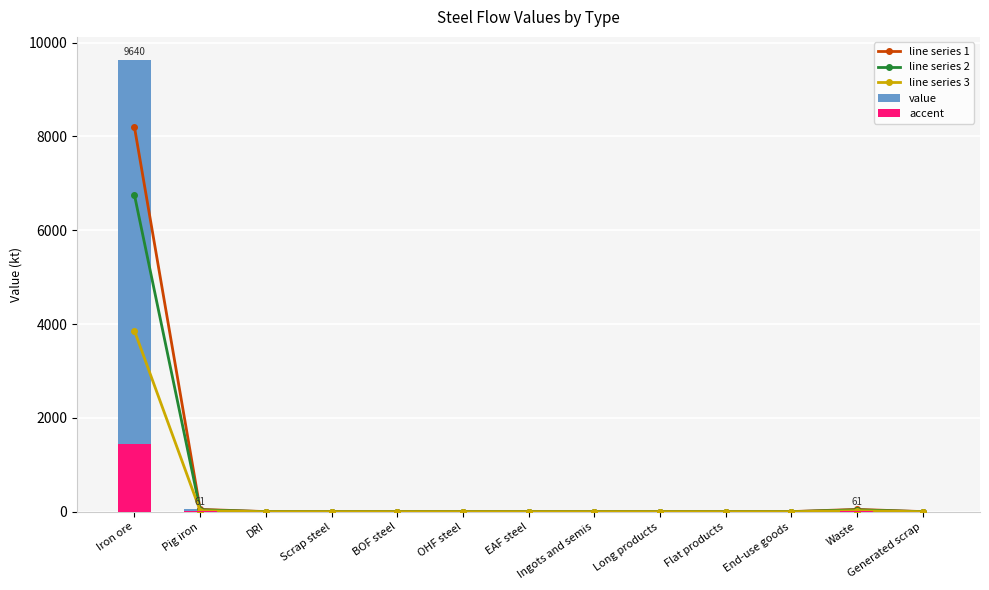

At Ingots and semis, list the series in order from smallest to largest.

value, accent, line series 3, line series 2, line series 1